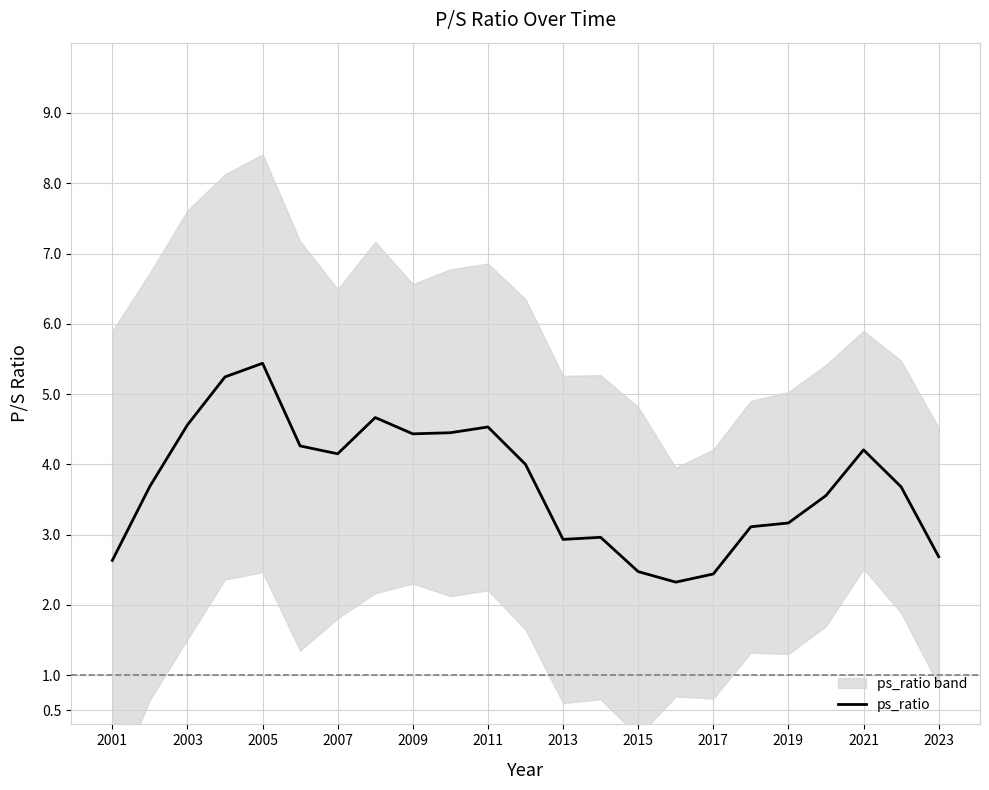

Is this an area chart (filled region under the line)?

No